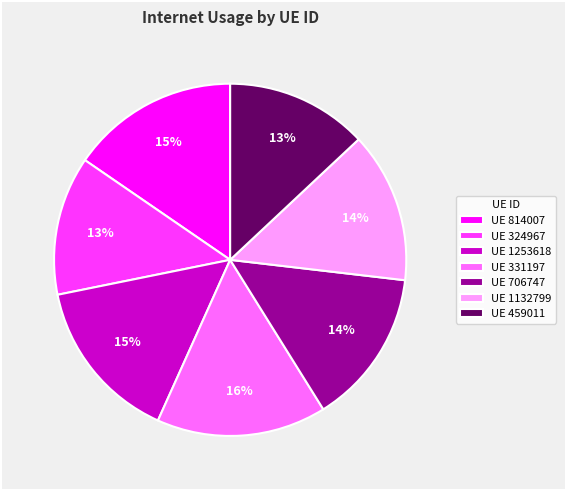

Do UE 1253618 and UE 706747 together represent more than half of the pie?

No